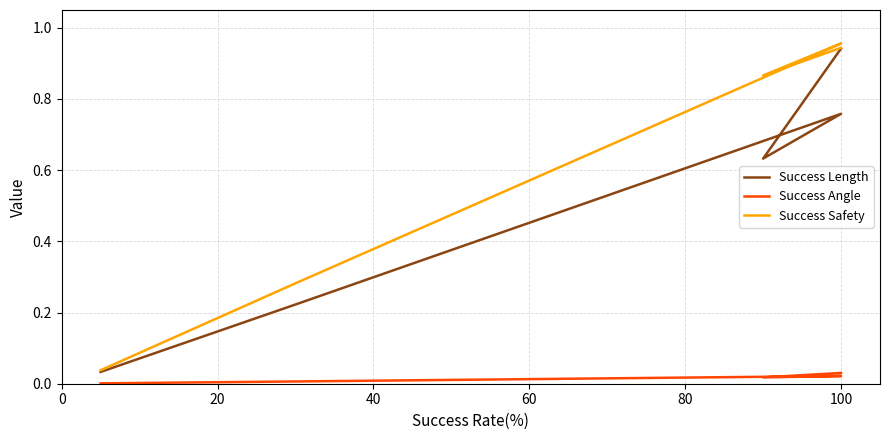

Reading left to right, extract all data points from this chart.

Success Length: 0.0	0.2	0.8	0.6	0.9
Success Angle: 0.0	0.0	0.0	0.0	0.0
Success Safety: 0.0	0.3	1.0	0.9	0.9